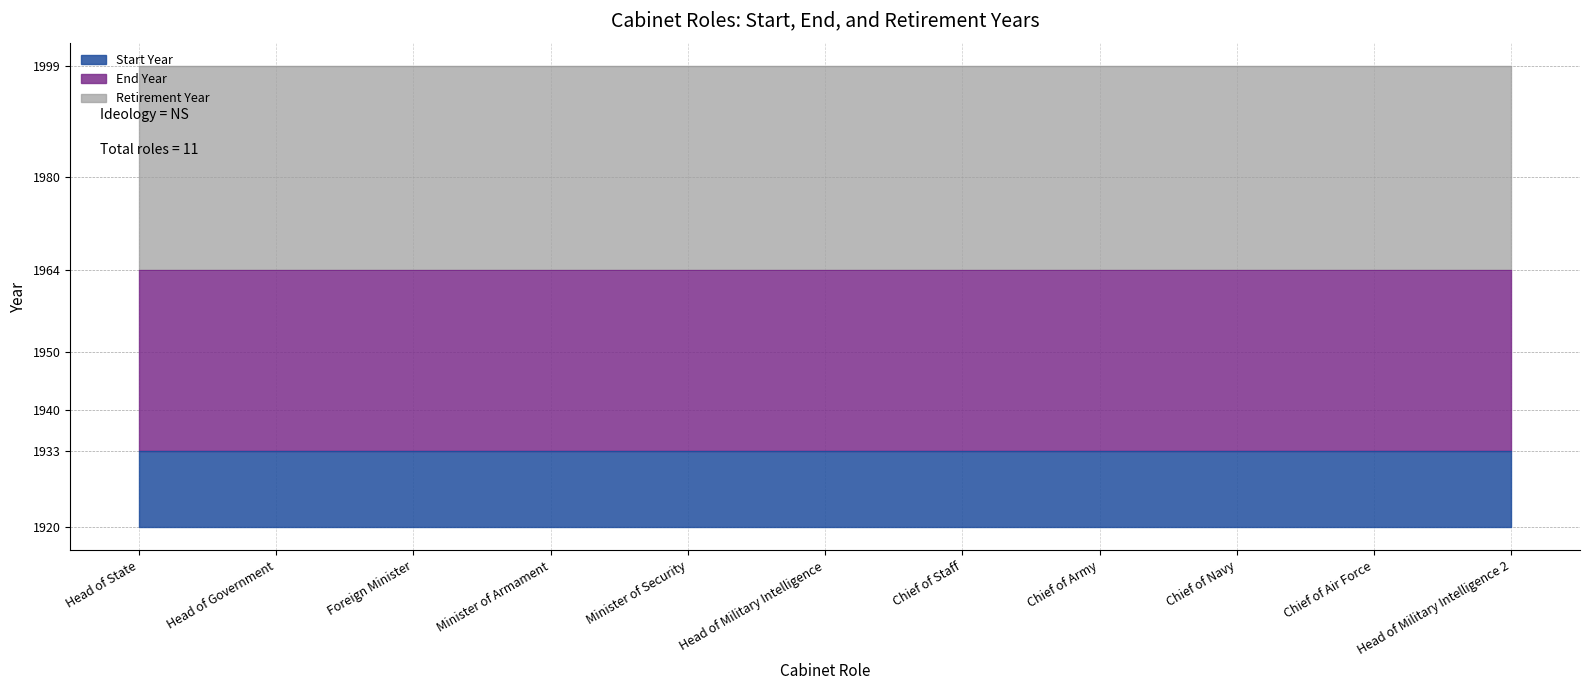

At which category is the sum across all series the highest?

Head of State